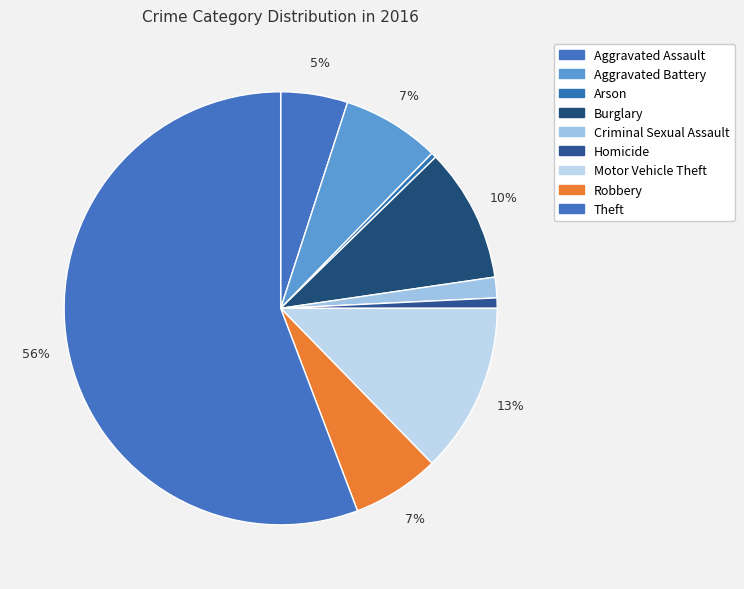

How many segments does this pie chart have?

9